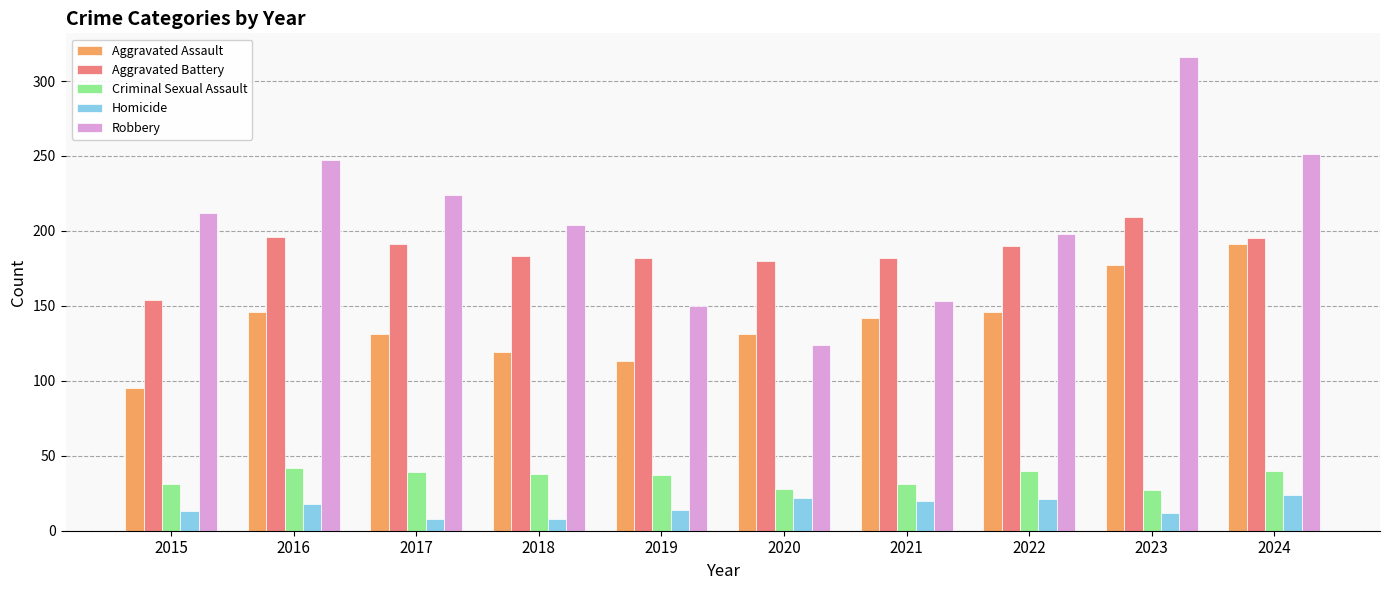

True or false: Robbery has a value of 316 at 2023.

True